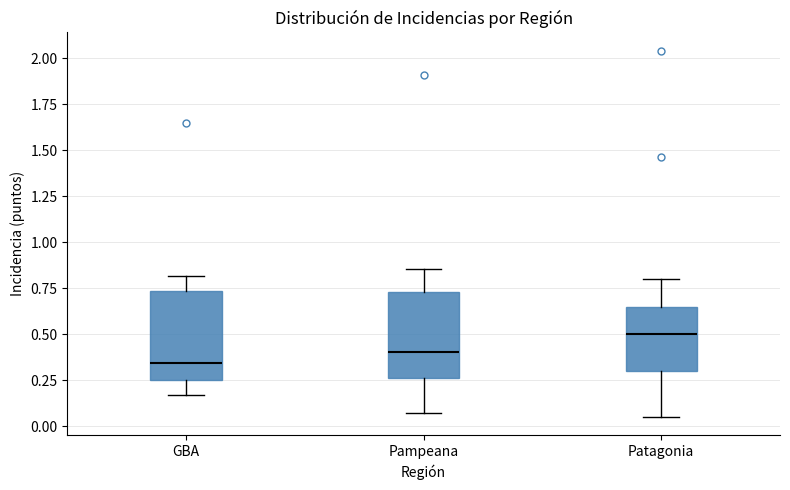

Which box has the lowest median line?

GBA